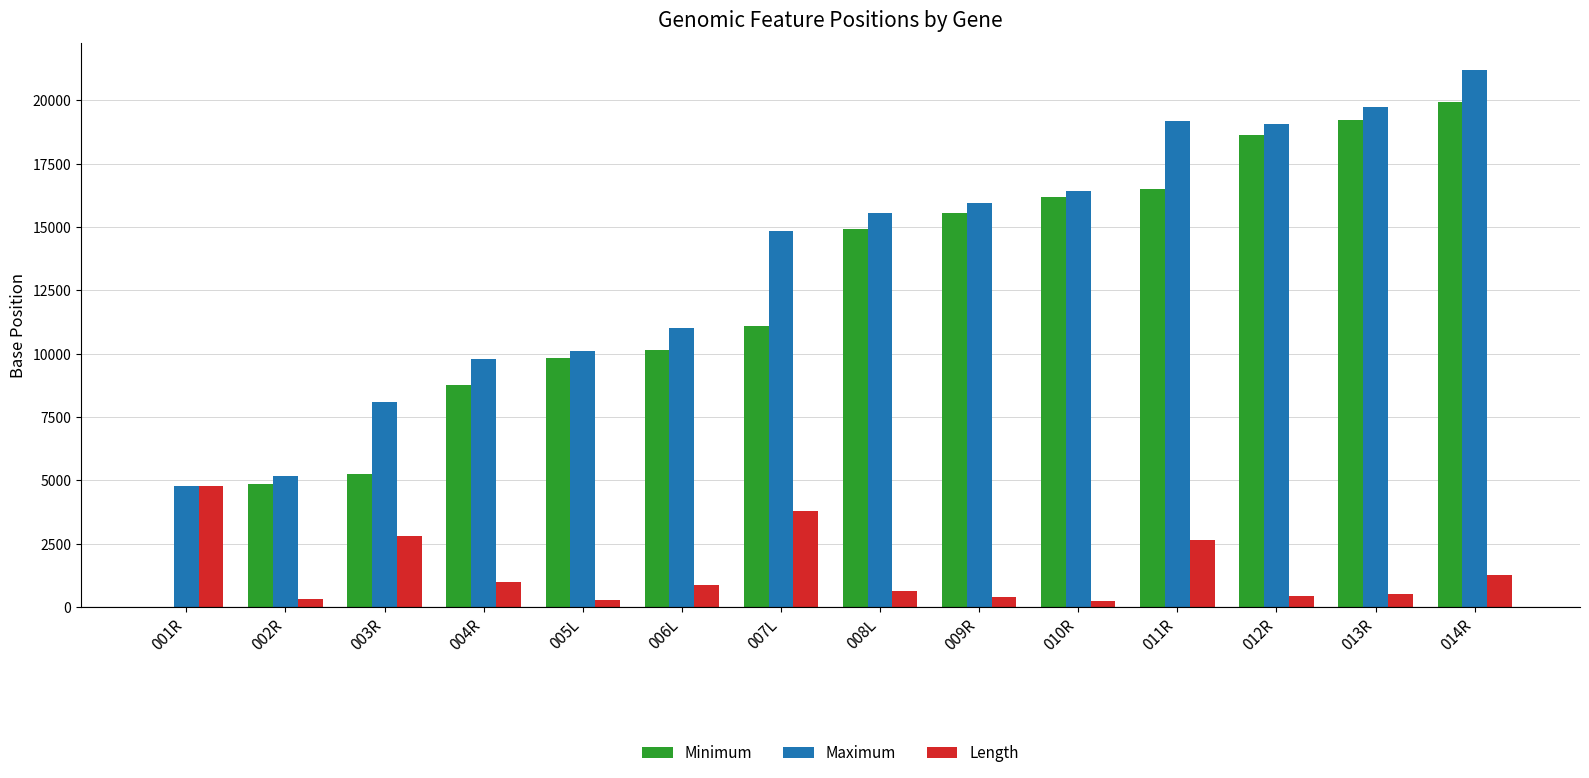

What is the sum of all Maximum values?

190880